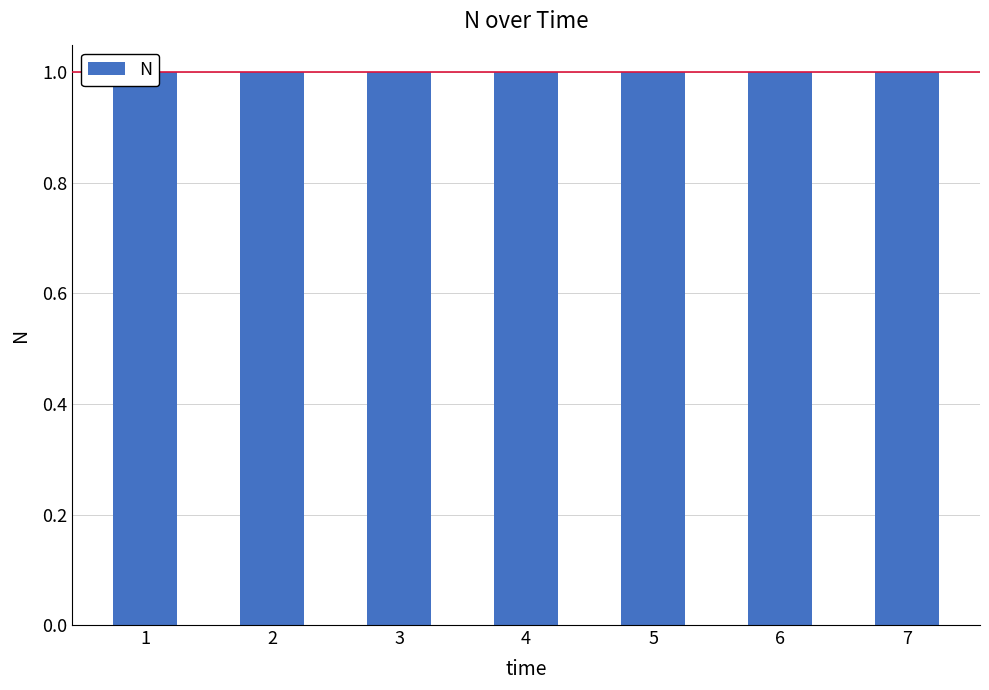

What is the sum of all values?

7.0